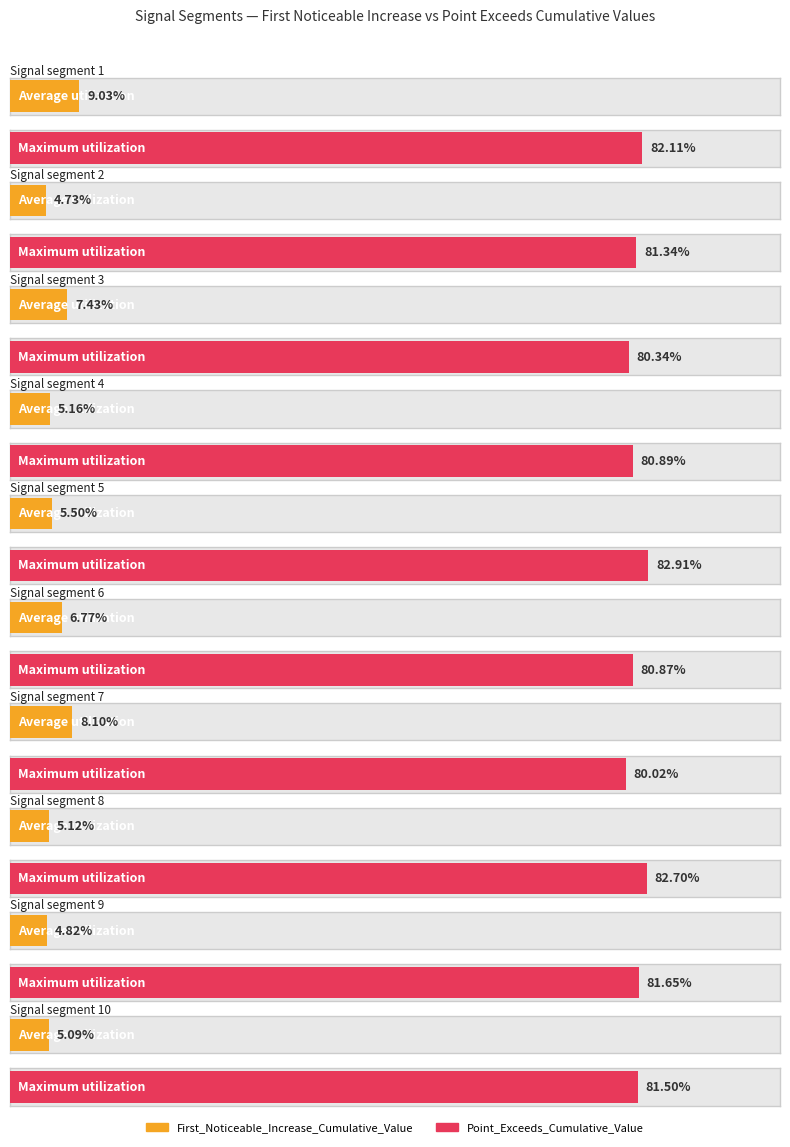

Is the value of Point_Exceeds_Cumulative_Value at segment 3 greater than the value of First_Noticeable_Increase_Cumulative_Value at segment 9?

Yes